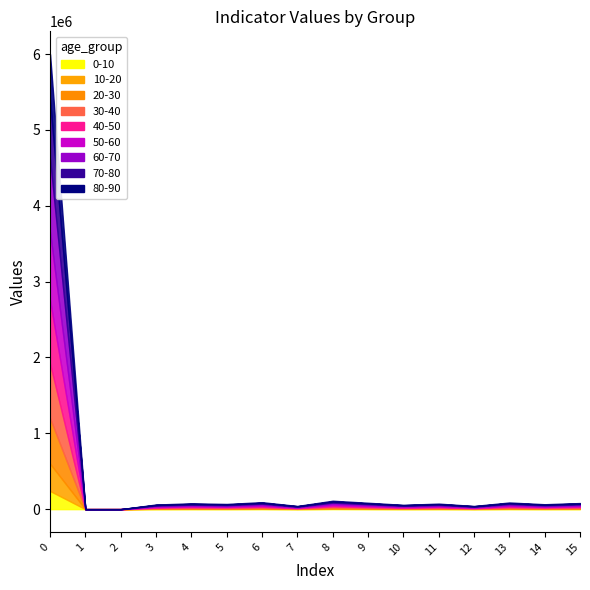

How many data points in geocd are less than 19?

8